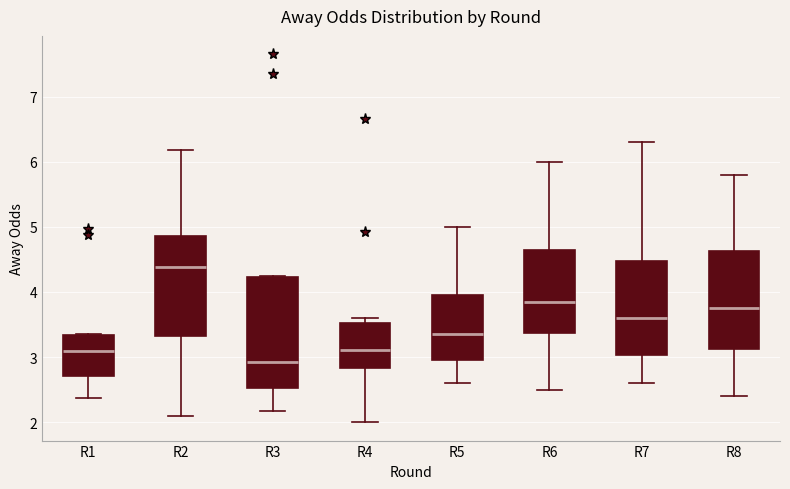

Reading left to right, transcribe this box plot: for each box, give where its median line is, the range the box spans, and where its two whiskers end, as read against the y-axis. The values are not printed on the chart, so give them approximately, as read against the axis.

R1: median 3.1, box 2.7 to 3.3, whiskers 2.4 to 3.4
R2: median 4.4, box 3.3 to 4.9, whiskers 2.1 to 6.2
R3: median 2.9, box 2.5 to 4.2, whiskers 2.2 to 4.3
R4: median 3.1, box 2.8 to 3.5, whiskers 2.0 to 3.6
R5: median 3.4, box 3.0 to 4.0, whiskers 2.6 to 5.0
R6: median 3.9, box 3.4 to 4.7, whiskers 2.5 to 6.0
R7: median 3.6, box 3.0 to 4.5, whiskers 2.6 to 6.3
R8: median 3.8, box 3.1 to 4.6, whiskers 2.4 to 5.8